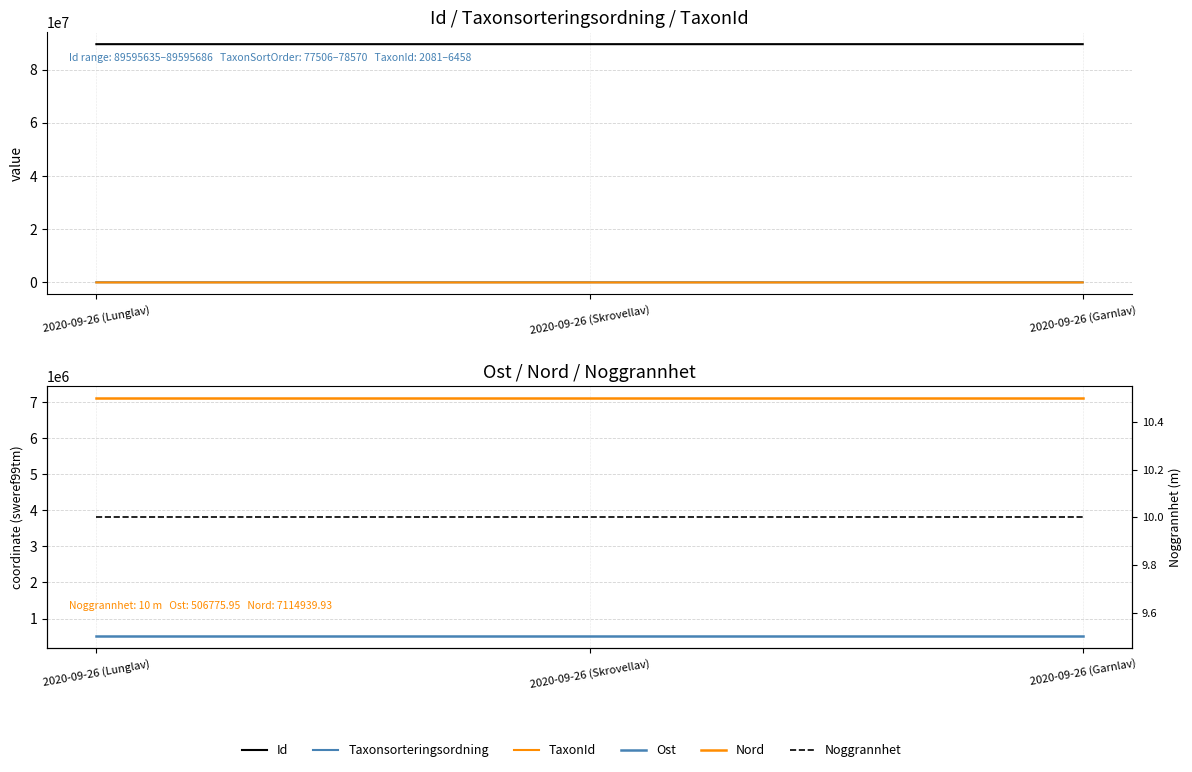

Which series has the largest range (max minus min)?

TaxonId